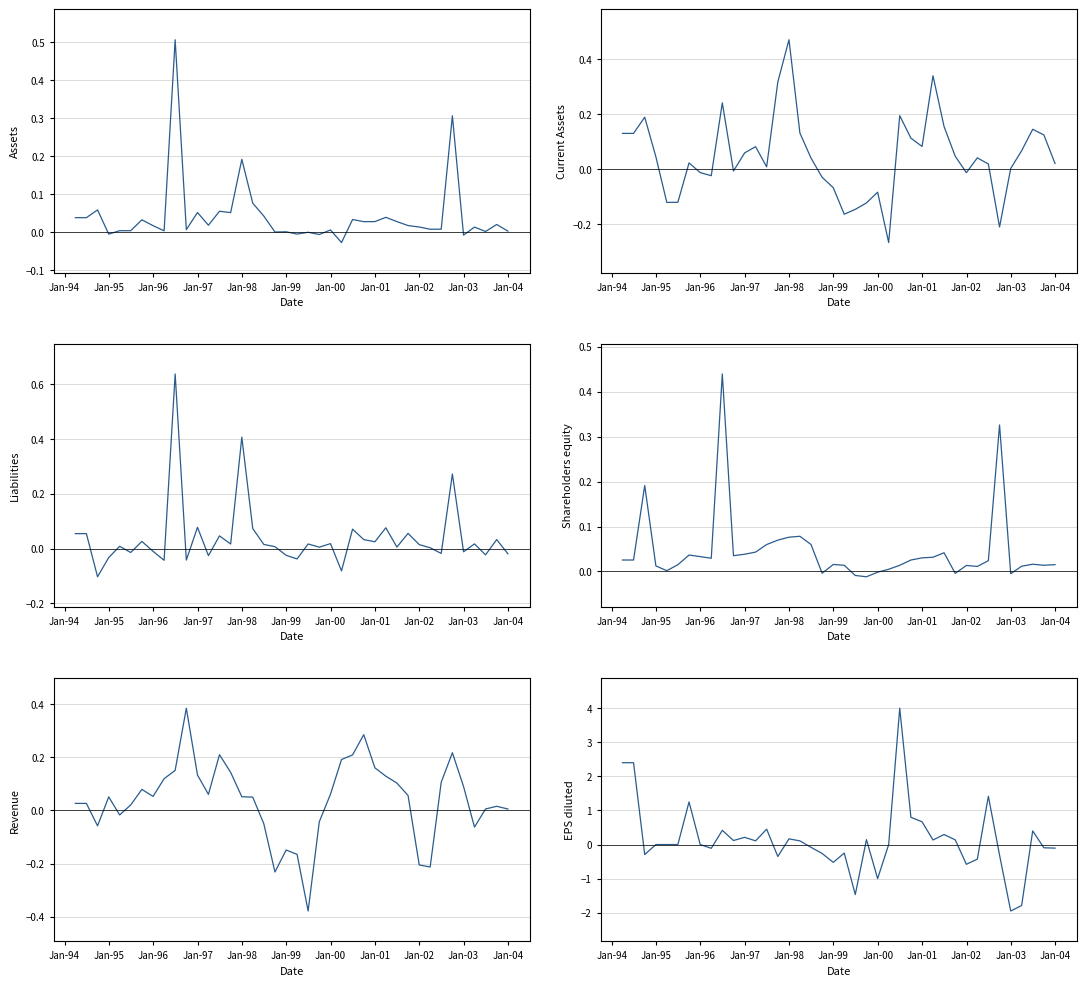

How many values in EPS diluted are below zero?

16